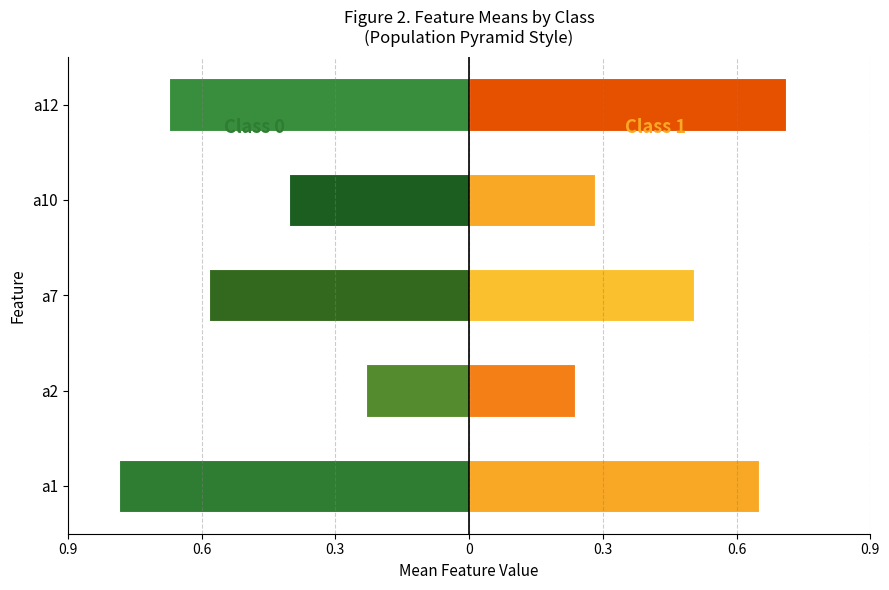

The value of a1 at Class 1 is 0.7. True or false?

True